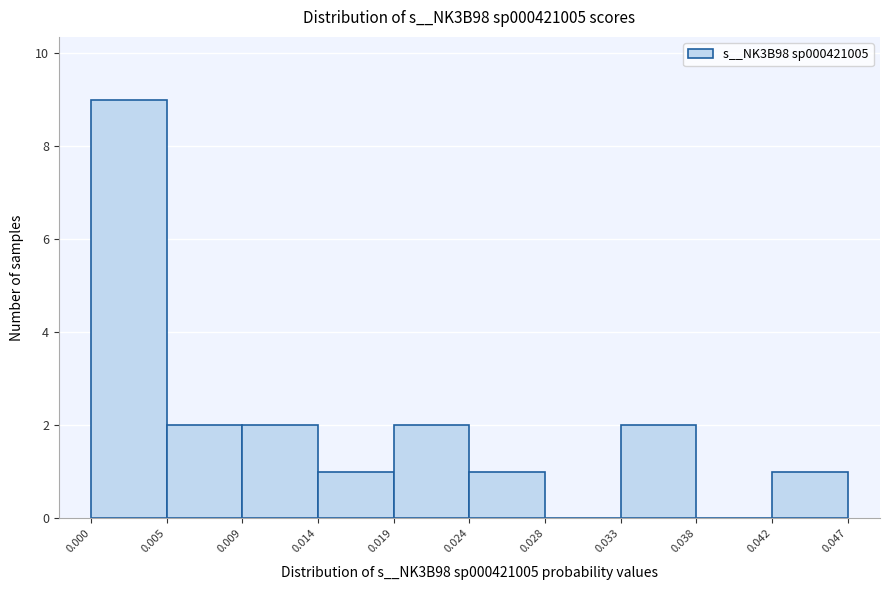

Which range on the x-axis has the tallest bar?

0.000 to 0.005